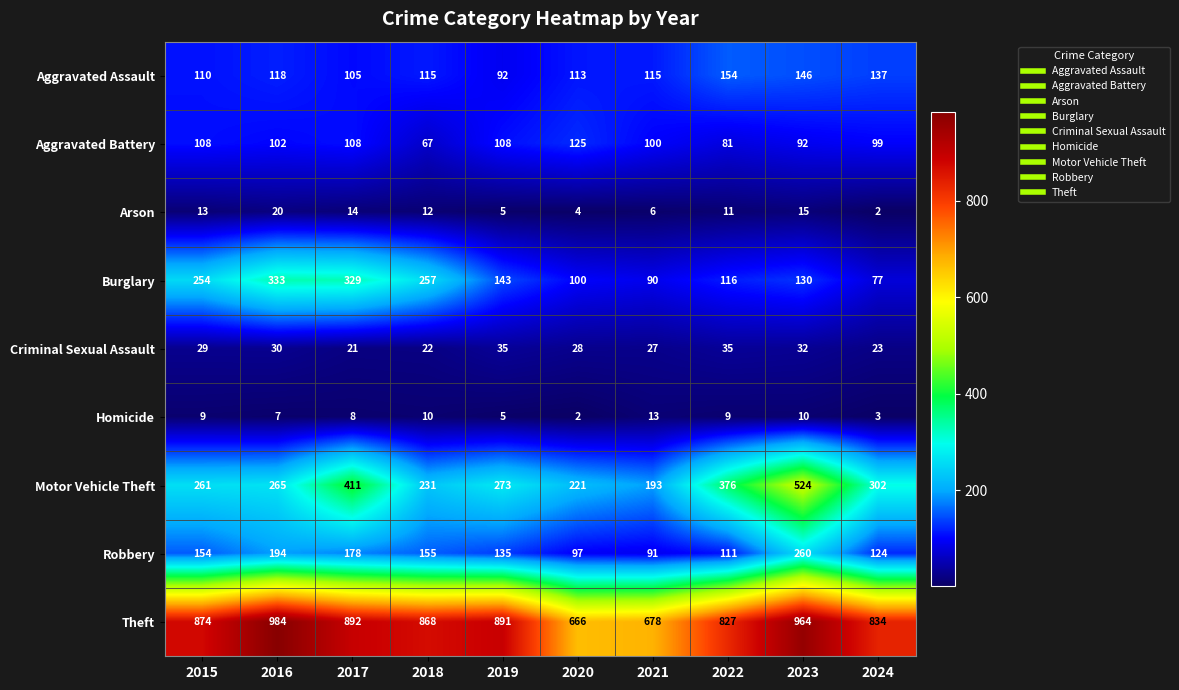

Which series has the largest total across all categories?

Theft